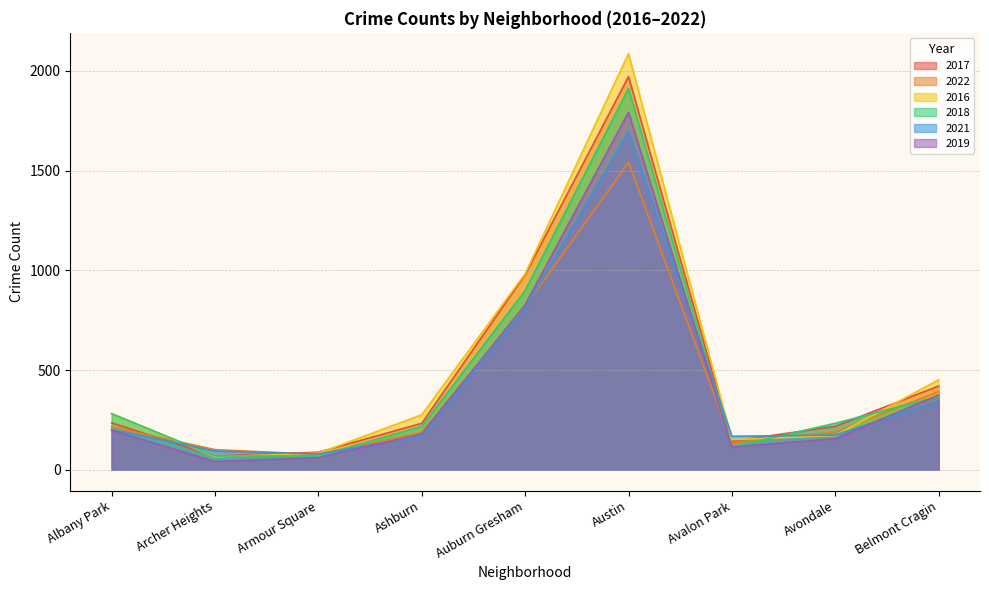

Where is 2019 nearest to the value 916?

Auburn Gresham